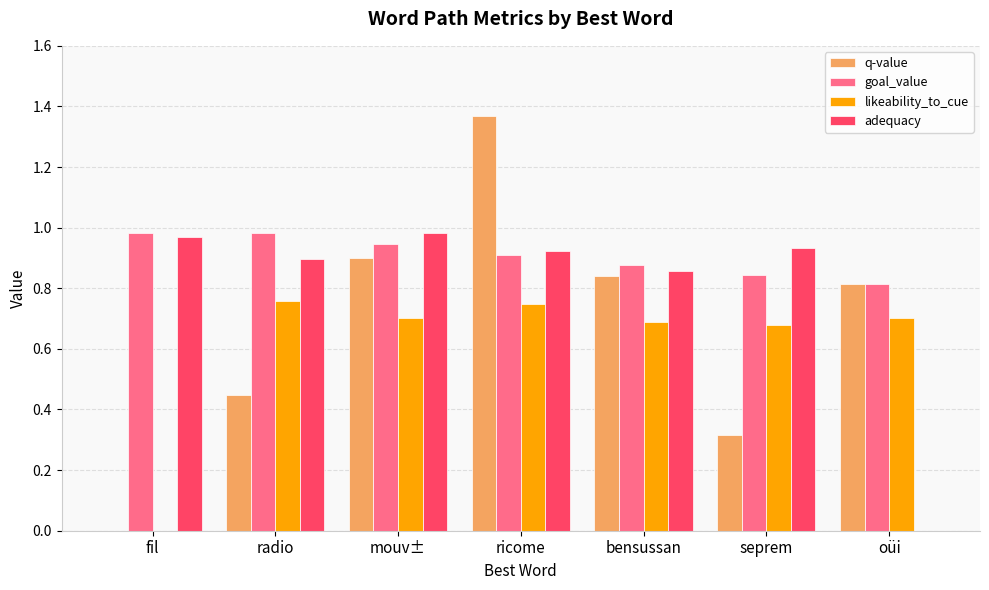

Is it true that adequacy equals 0.0 at oüi?

True